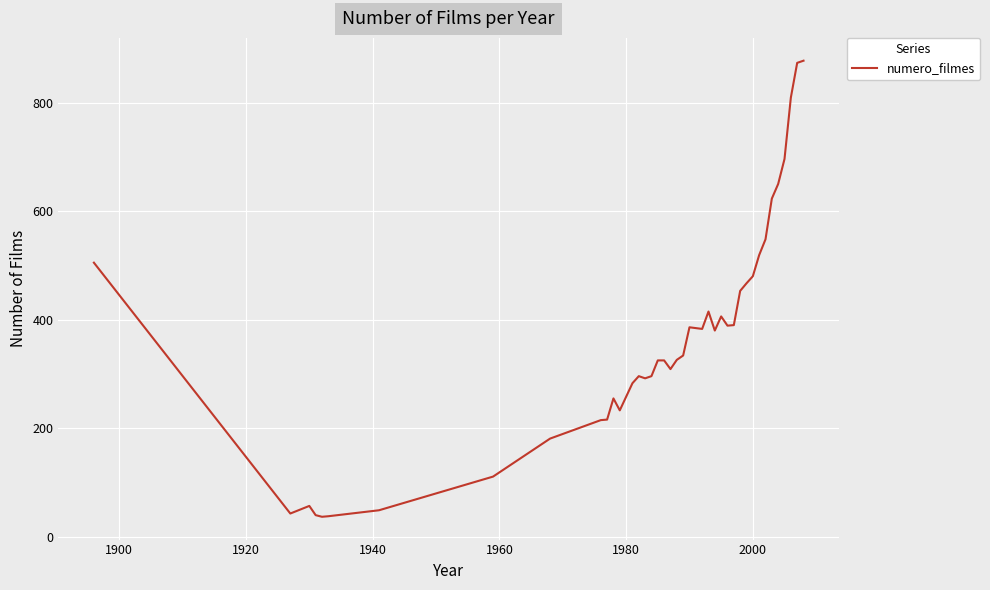

What is the average value?

363